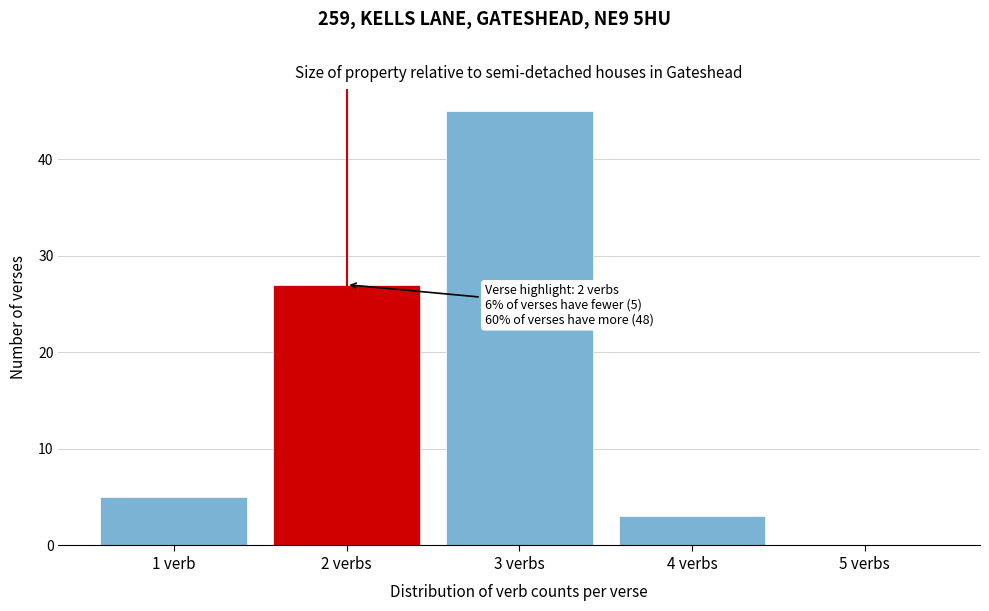

Reading left to right, what are all the values shown in this chart?

1 verb=5	2 verbs=27	3 verbs=45	4 verbs=3	5 verbs=0